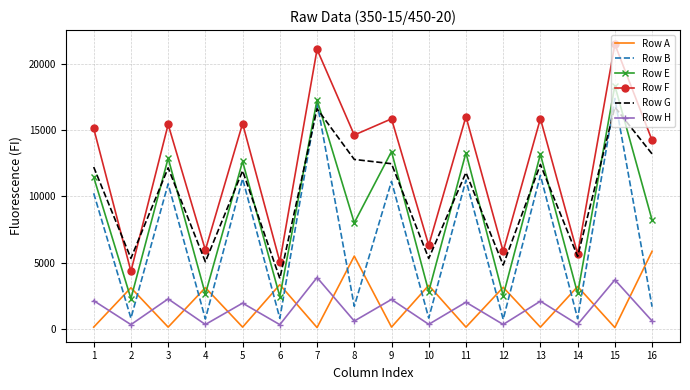

True or false: Row H and Row G intersect in this chart.

False